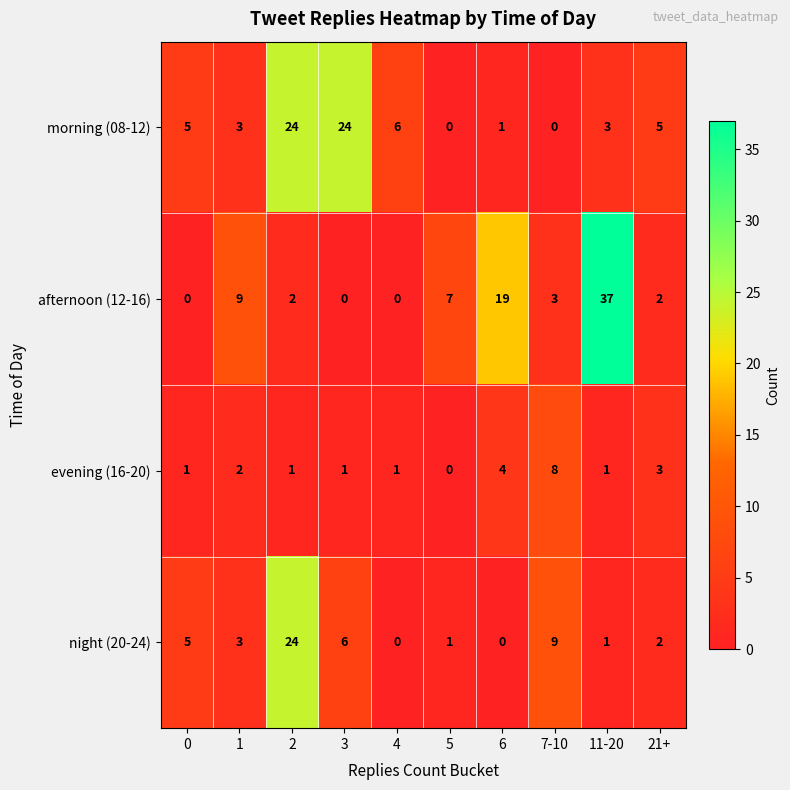

What is the total value across all series at 0?

11